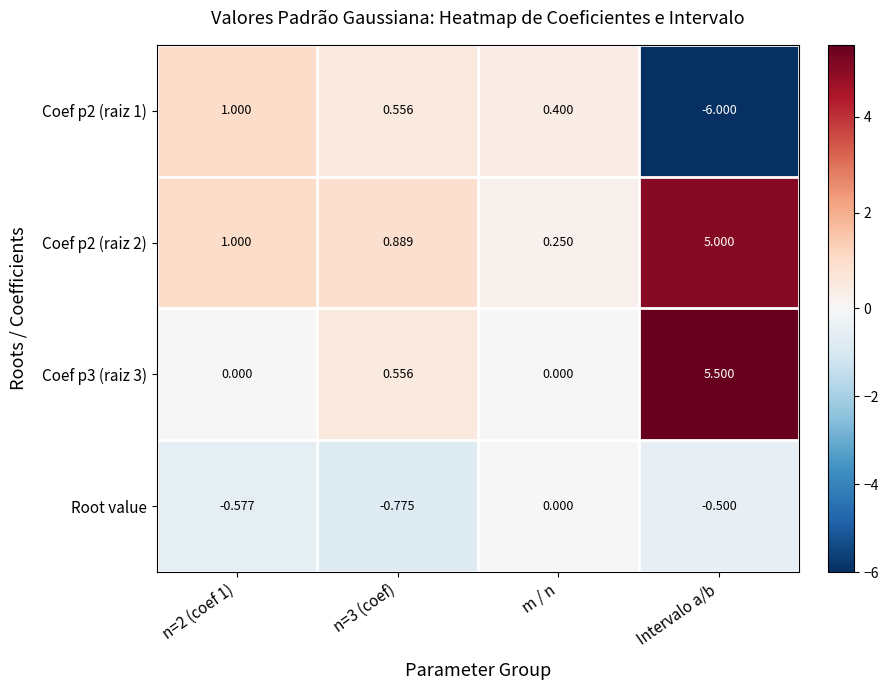

At which label does Coef p3 (raiz 3) reach its peak?

Intervalo a/b